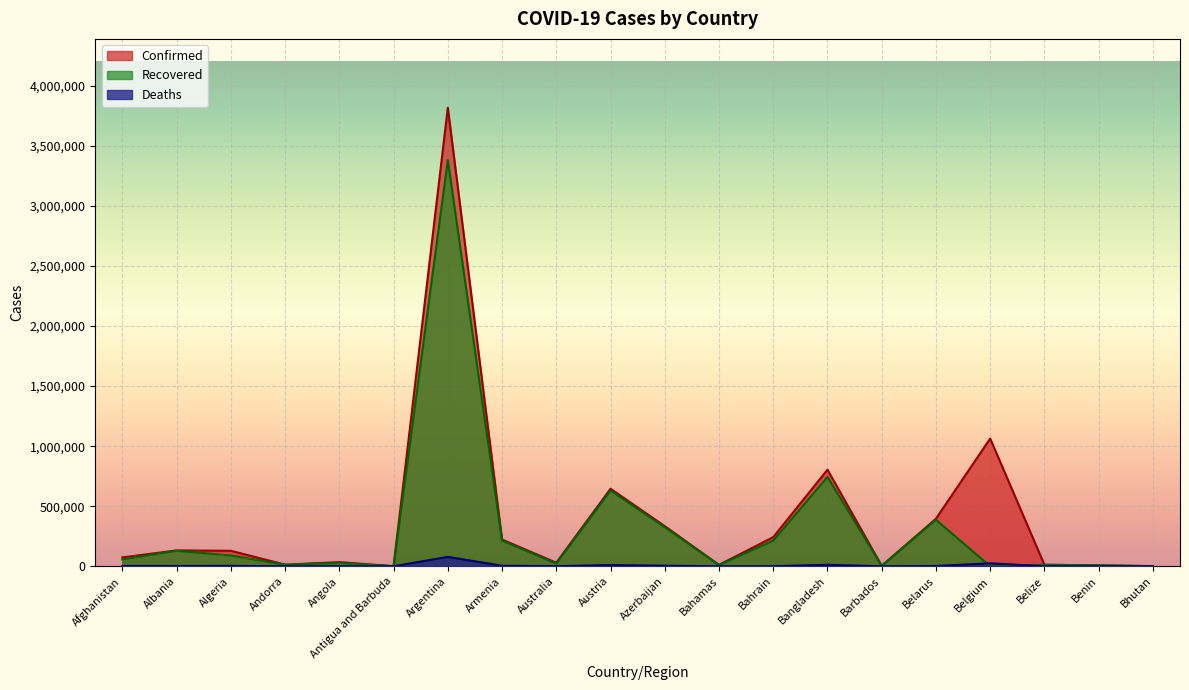

List the labels in order of Deaths value, smallest first.

Bhutan, Antigua and Barbuda, Barbados, Benin, Andorra, Bahamas, Belize, Angola, Australia, Bahrain, Albania, Belarus, Afghanistan, Algeria, Armenia, Azerbaijan, Austria, Bangladesh, Belgium, Argentina